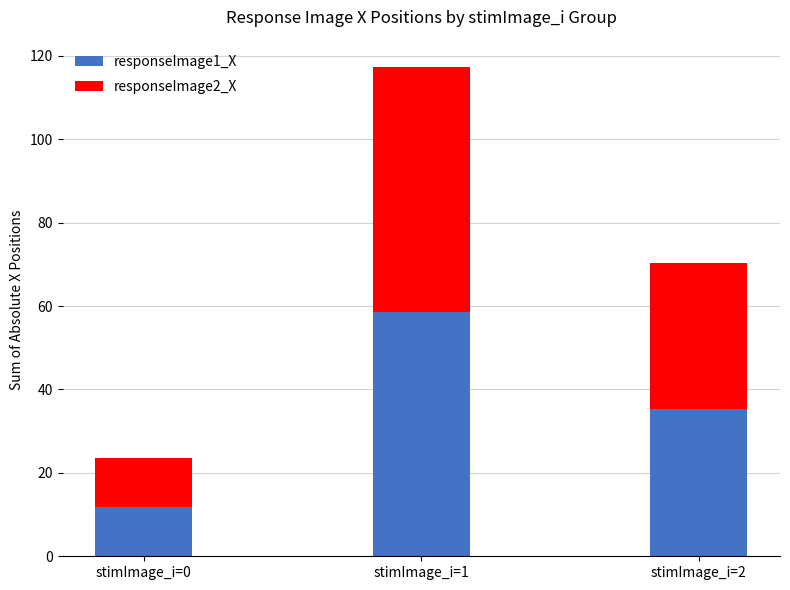

What is the sum of the responseImage1_X values at stimImage_i=1 and stimImage_i=2?

93.9